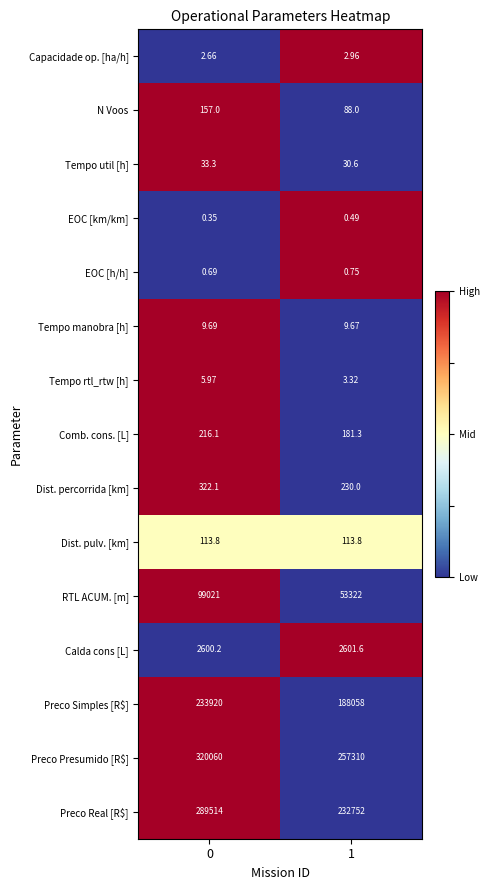

How many distinct data groups are displayed?

15